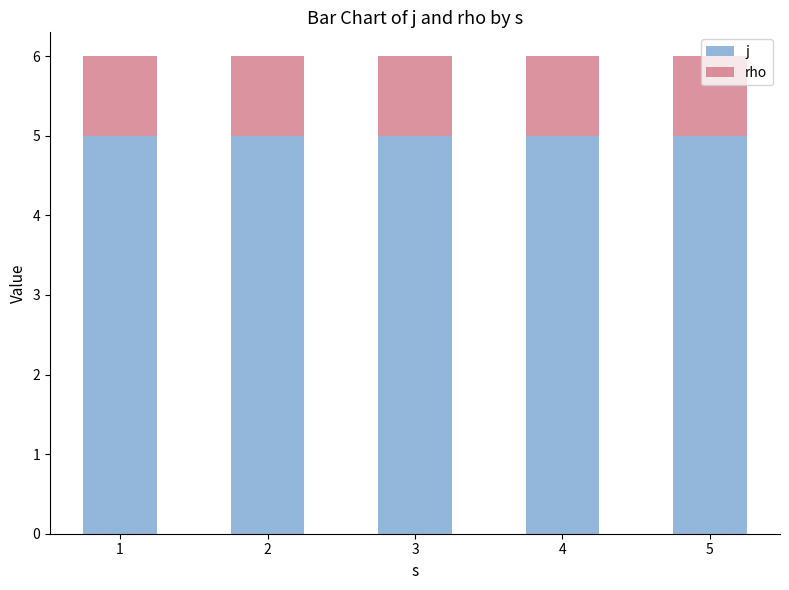

What is the total value across all series at 1?

6